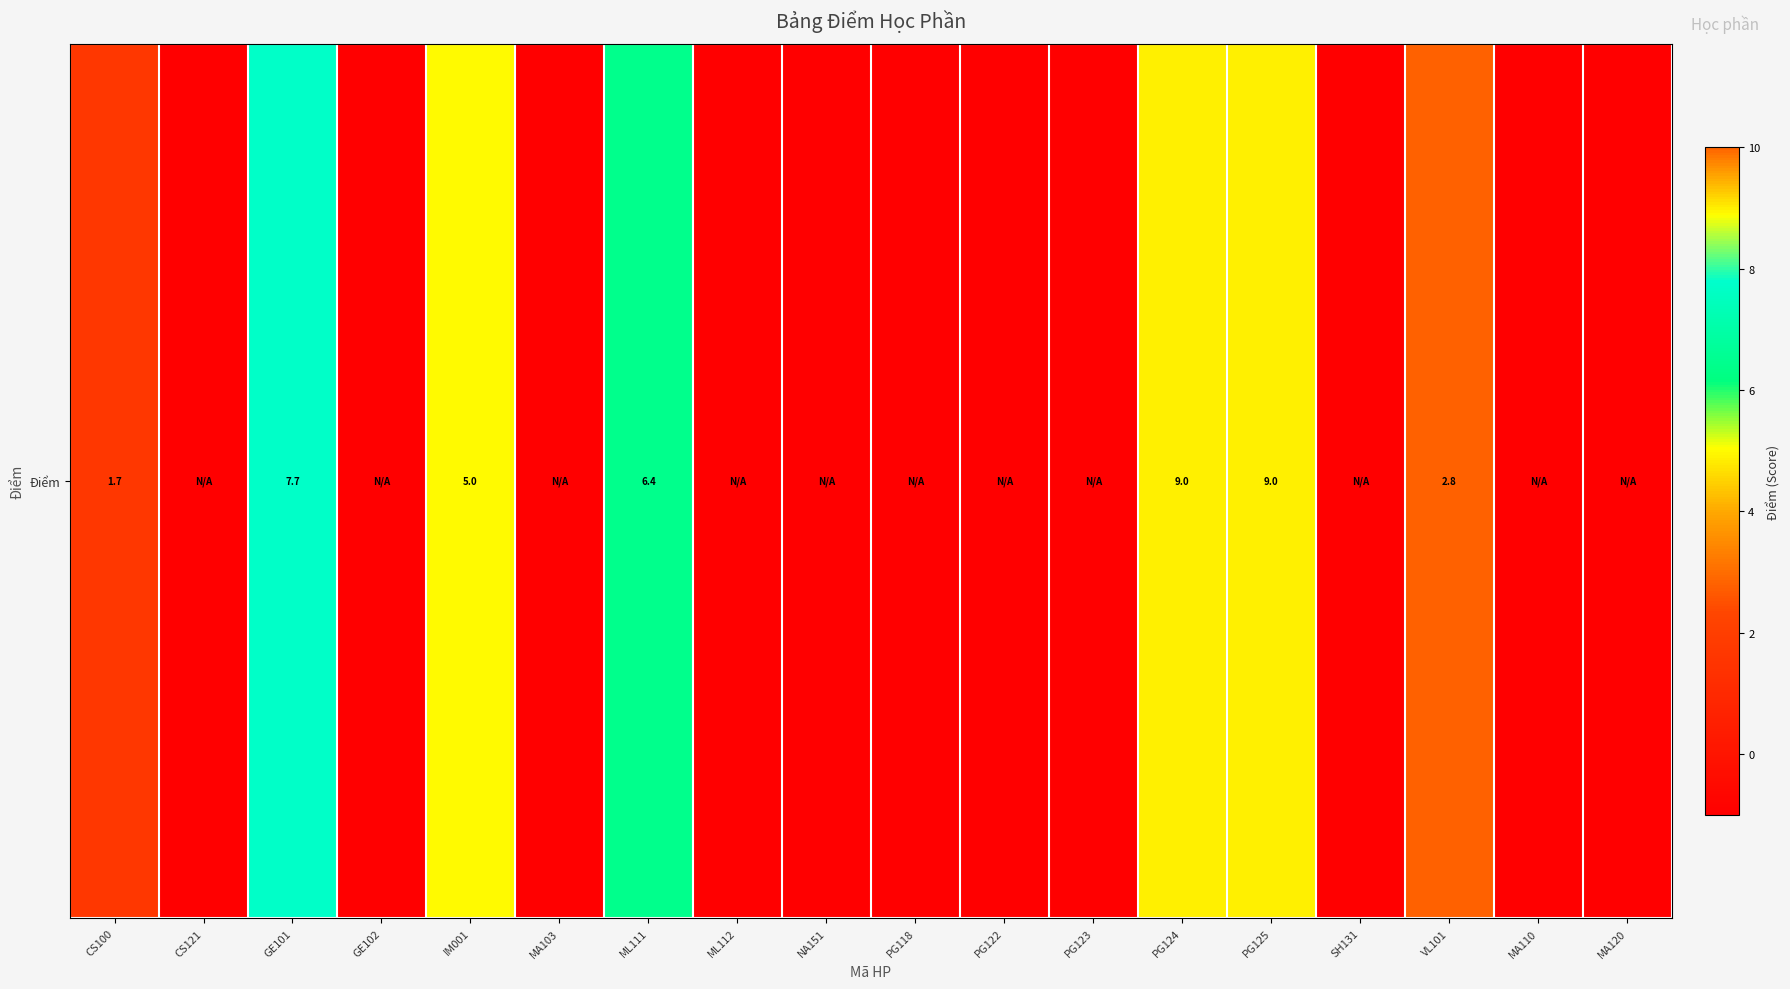

What is the maximum value shown in the chart?

9.0